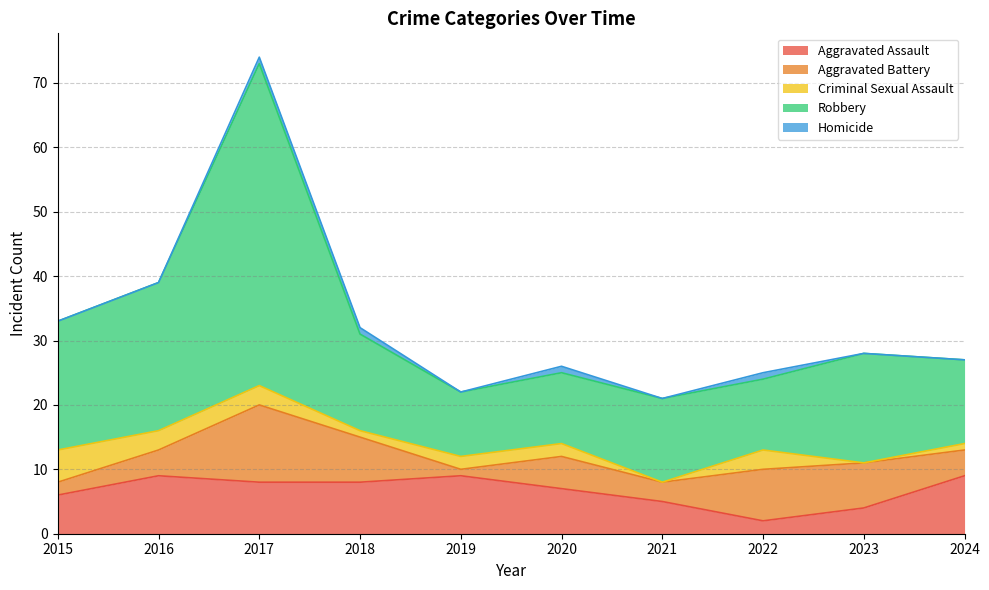

What is the highest value of the Homicide series?

1